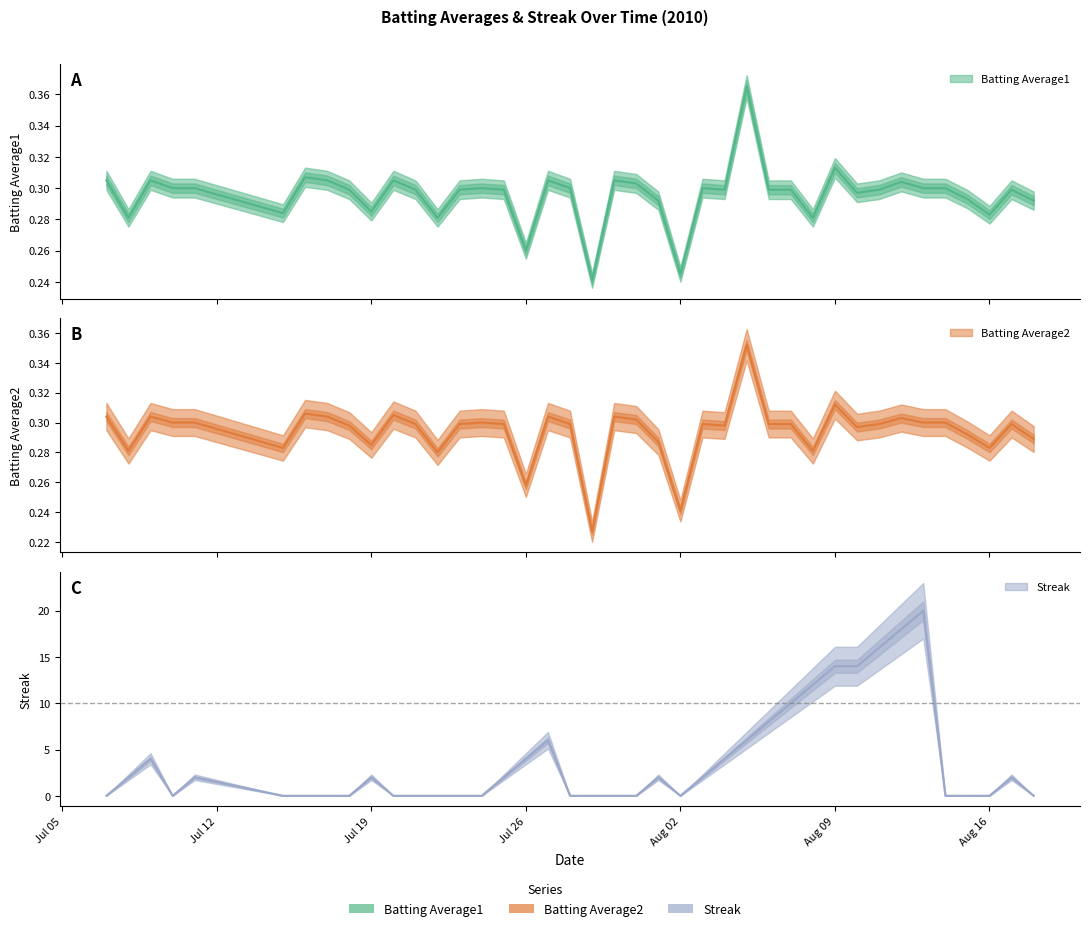

What is the difference between the maximum and minimum values in the Batting Average2 series?

0.1